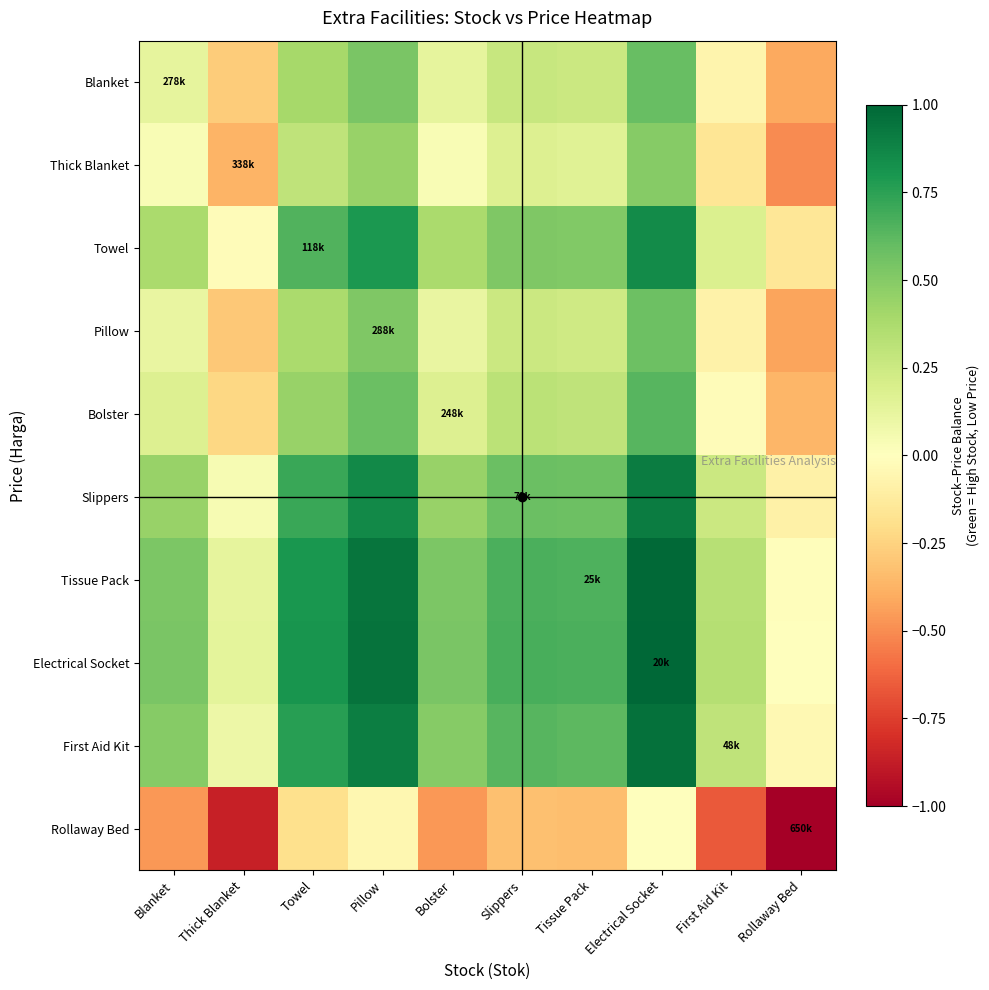

What is the smallest value displayed?

-1.0